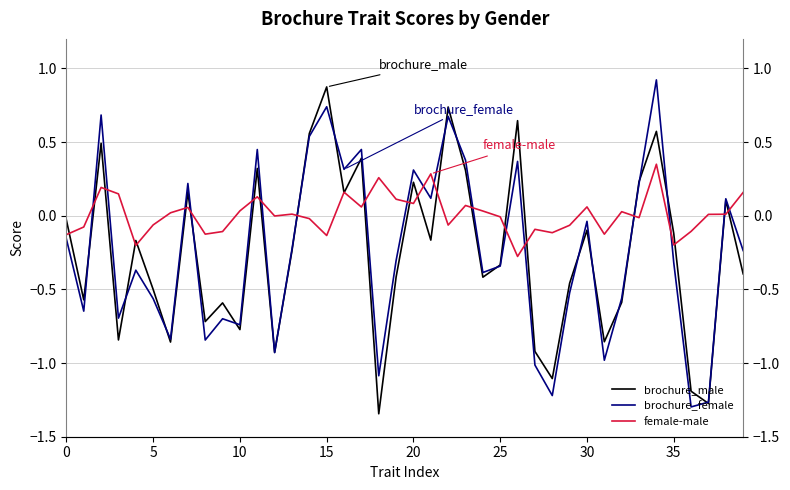

What is the sum of the brochure_male values at 30 and 39?

-0.5